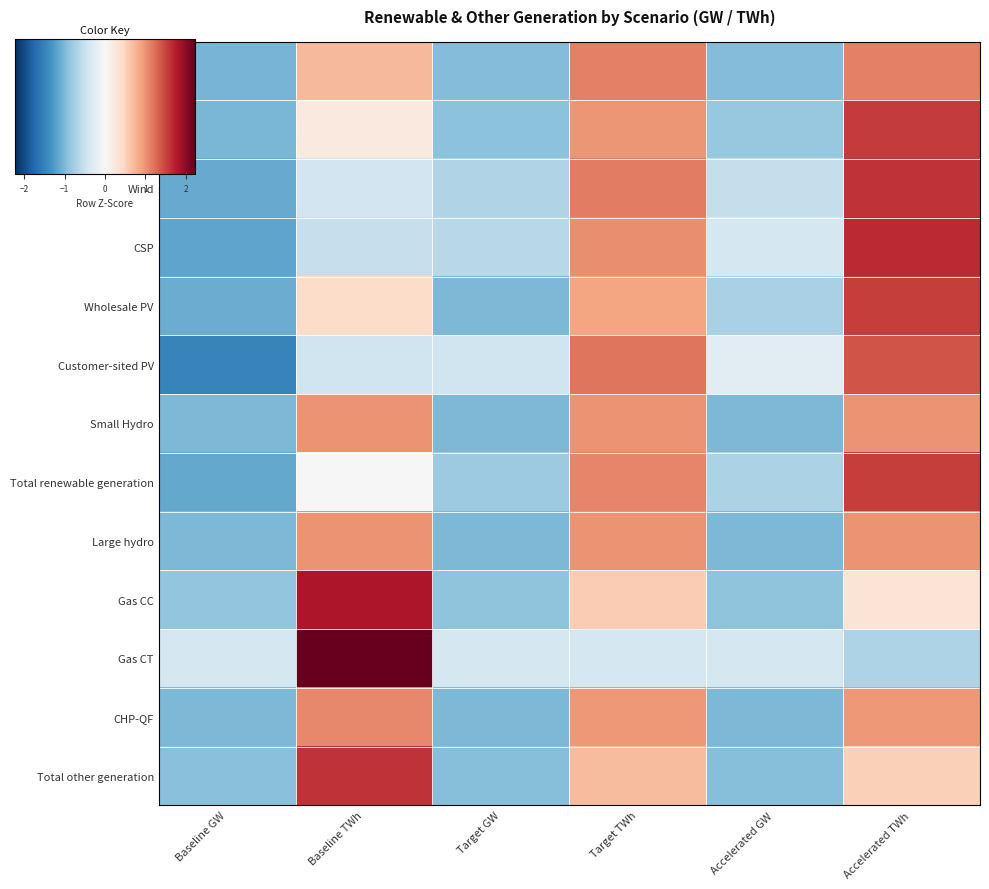

What is the maximum value shown in the chart?

2.2